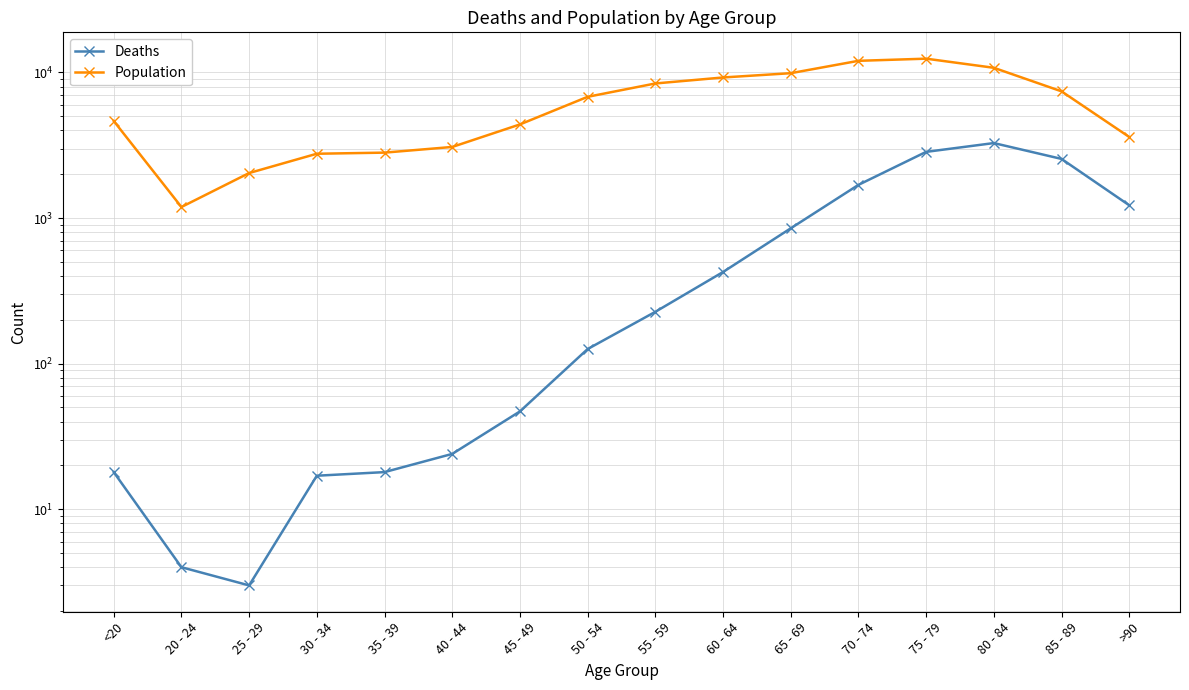

What is the total value across all series at 30 - 34?

2782